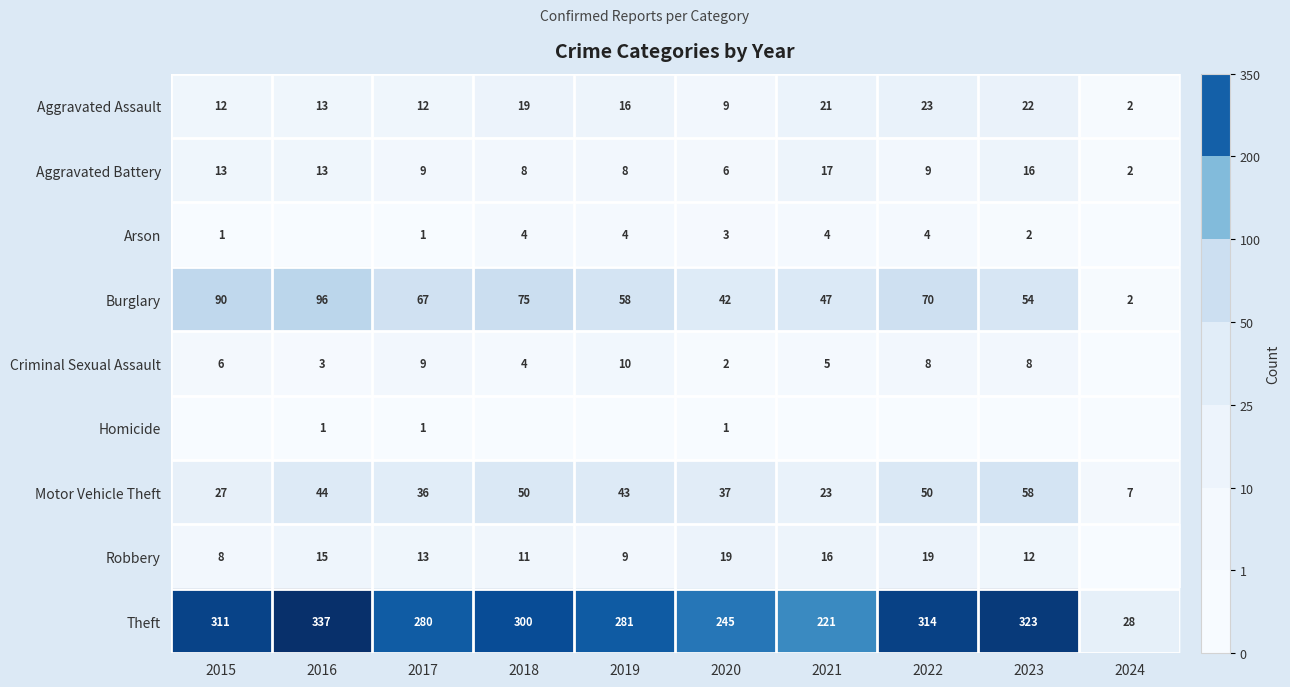

The Robbery series shows 16 at 2019. True or false?

False